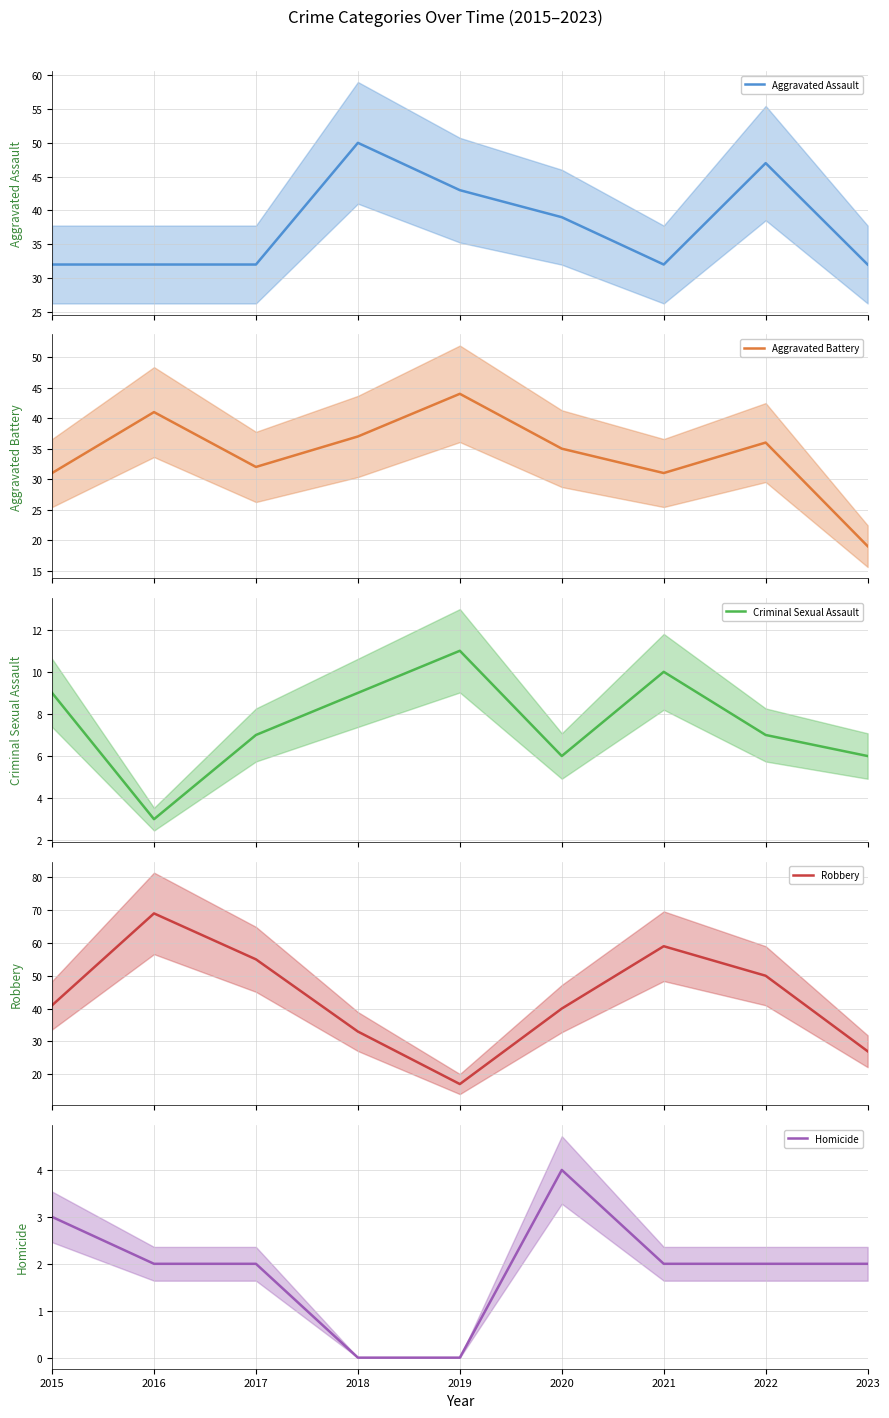

True or false: Aggravated Assault has more than 2 points higher than both neighbors.

False